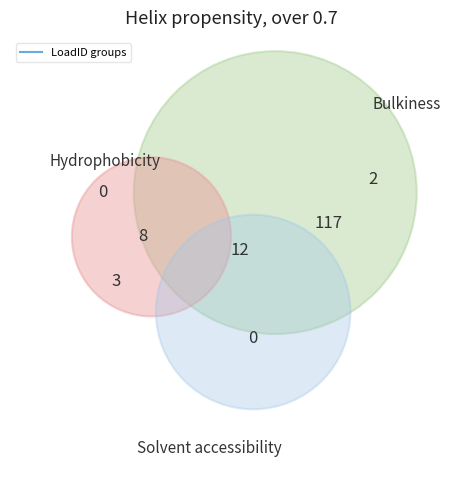

To the nearest percent, what is the difference between the 5 and 4 slice percentages?

3%